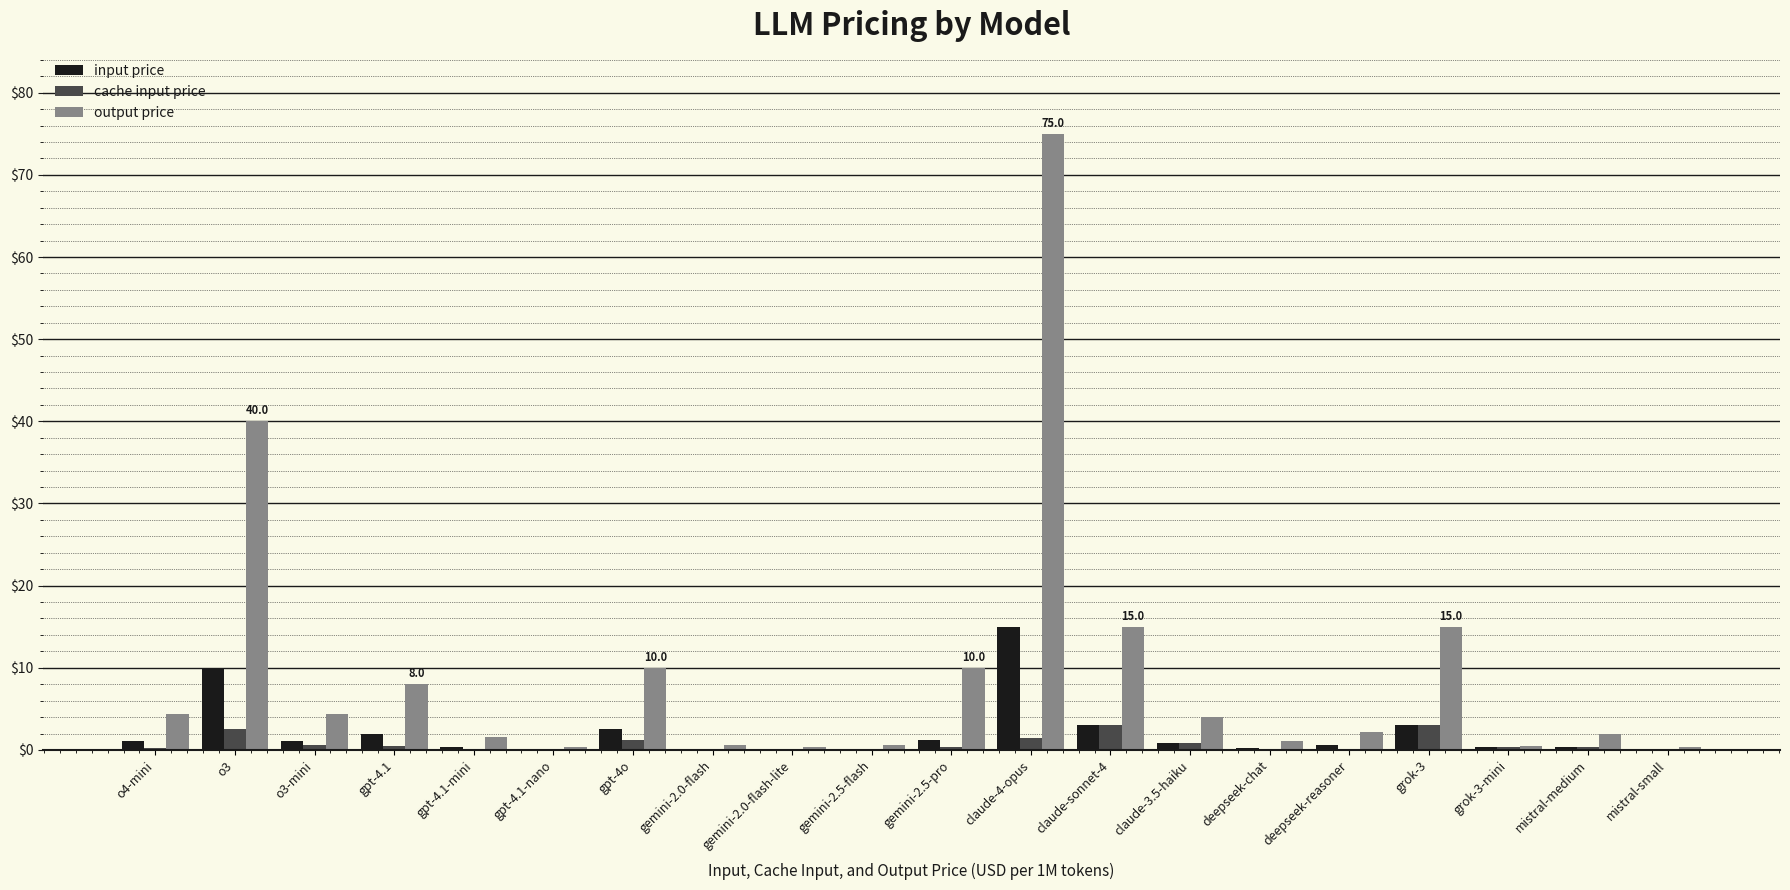

Between o3 and claude-4-opus, which series saw the biggest shift?

output price